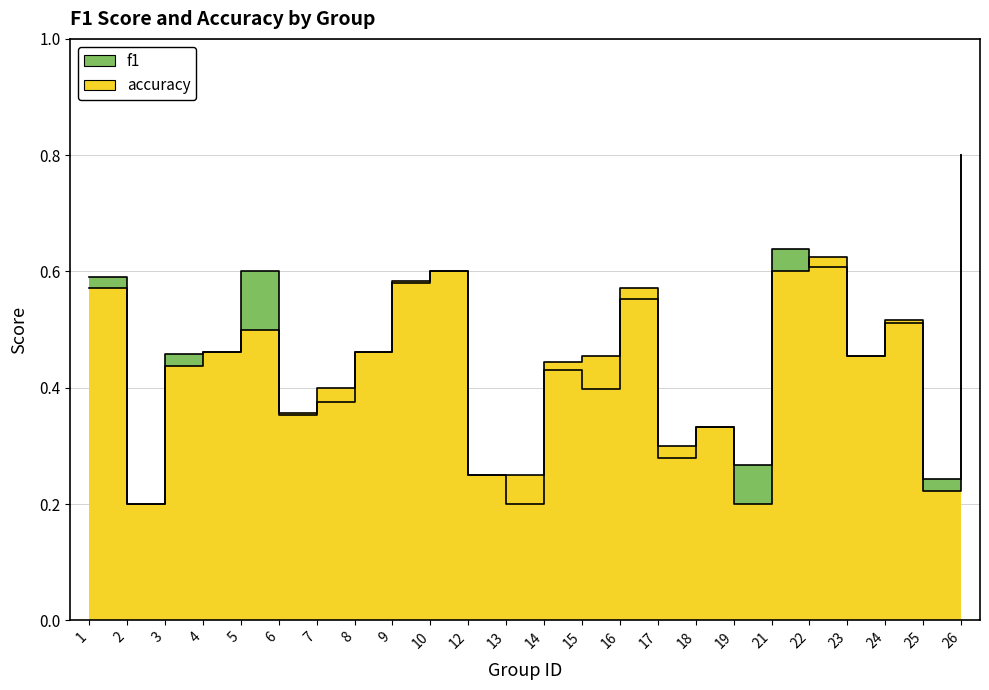

Count the f1 values in the range 0 to 1.

24